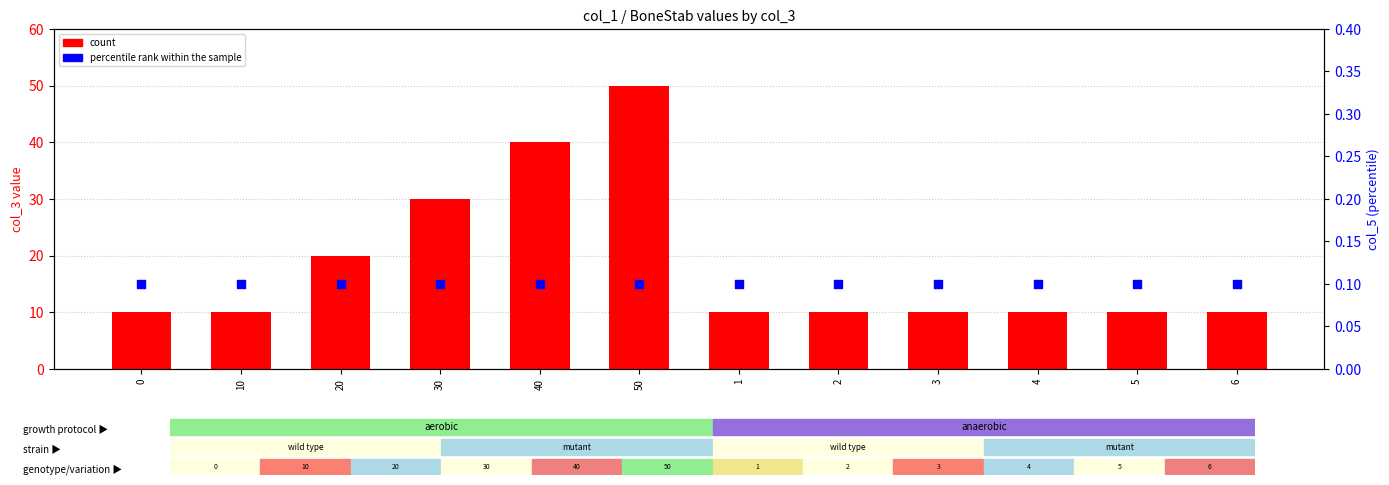

Which series has the largest Y range (max minus min)?

count